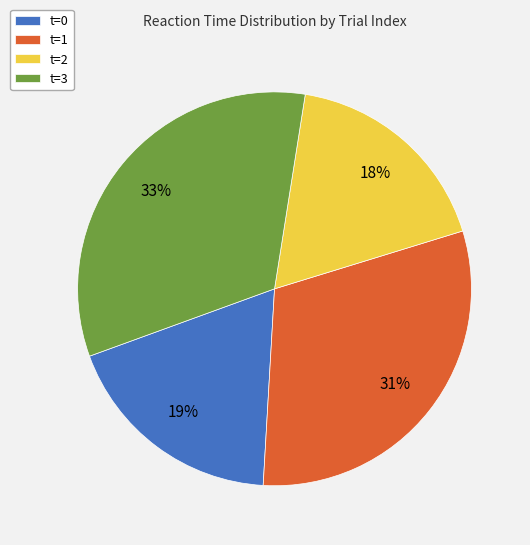

What percentage is the t=1 slice, to the nearest percent?

31%